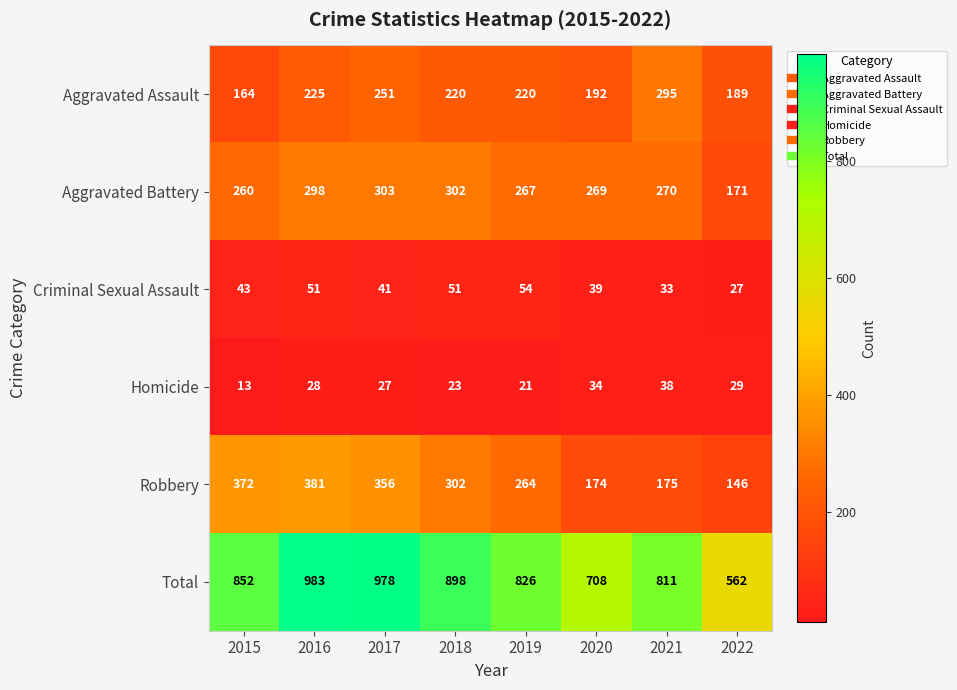

What is the sum of all Robbery values?

2170